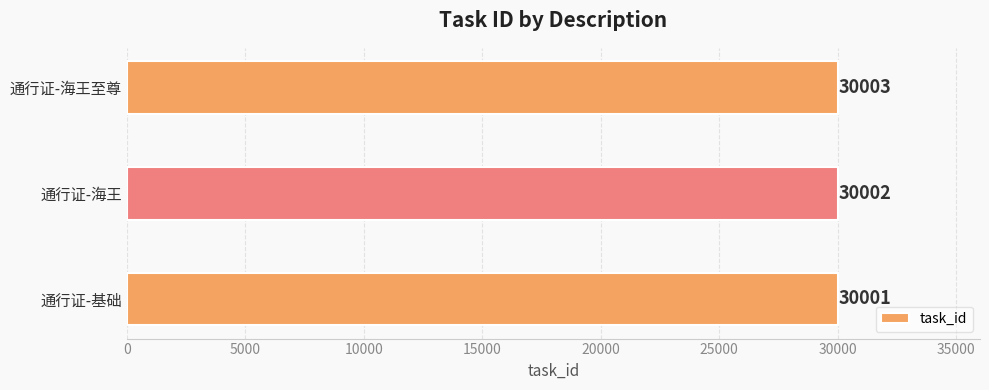

How many categories are shown in the chart?

3